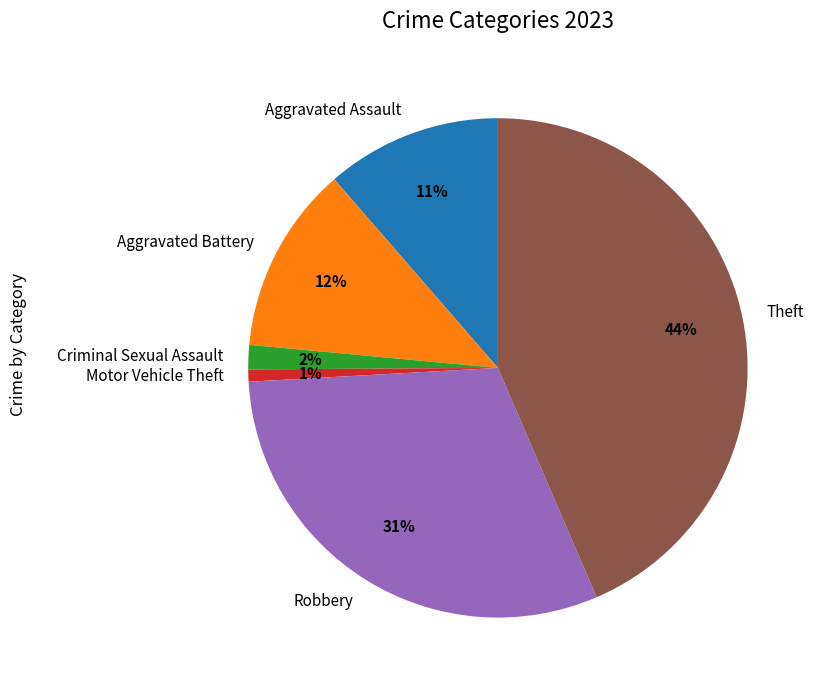

What is the largest slice in the pie chart?

Theft